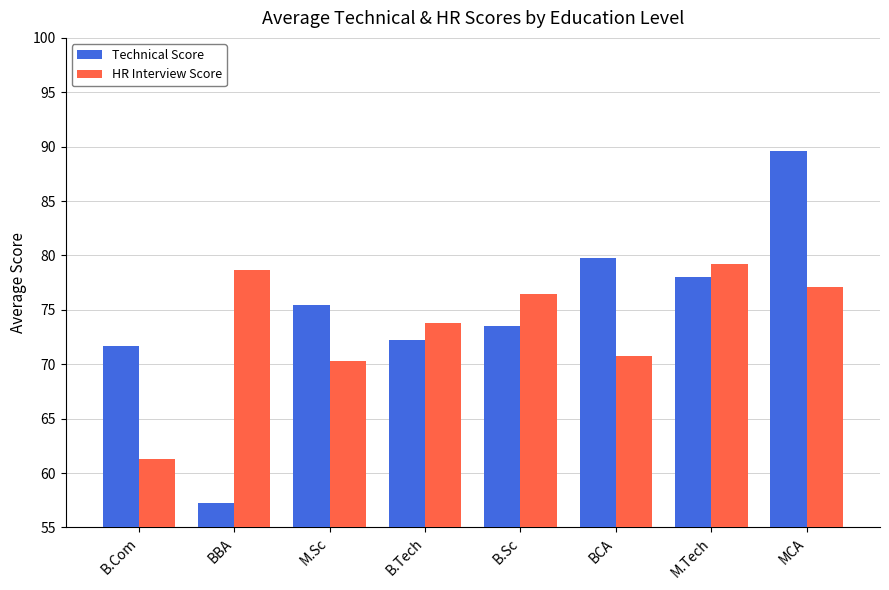

What is the greatest value displayed?

89.6